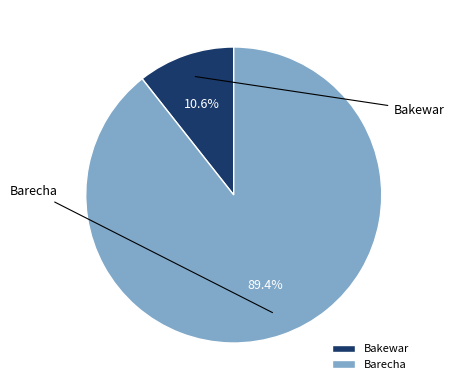

Which category has the smallest portion of the pie?

Bakewar